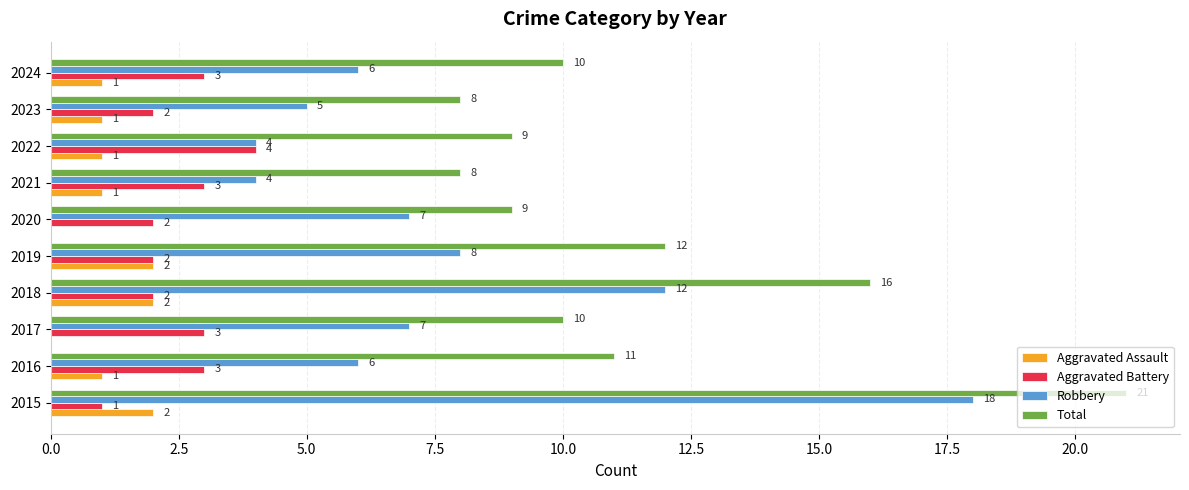

True or false: Aggravated Assault has a value of 0 at 2024.

False